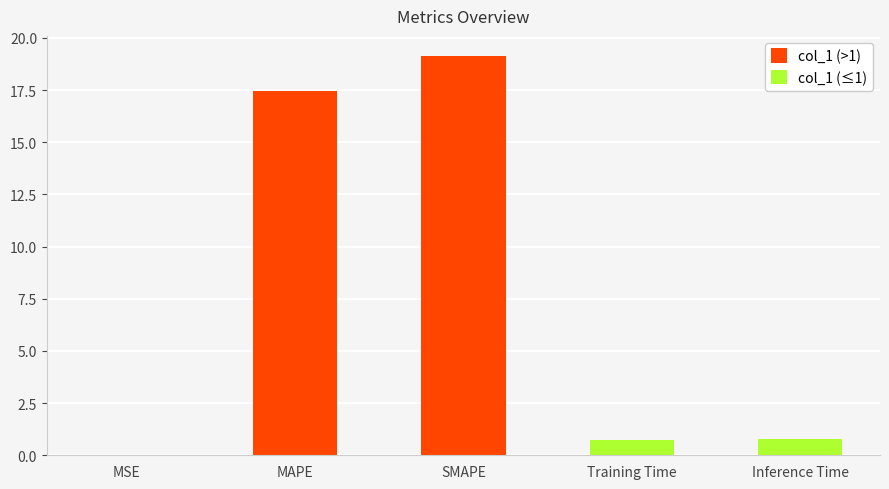

The value at MSE is 0.0. True or false?

True